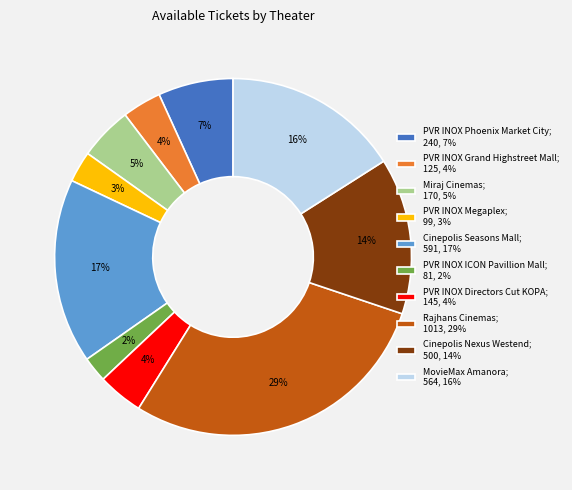

How many slices are in this pie chart?

10